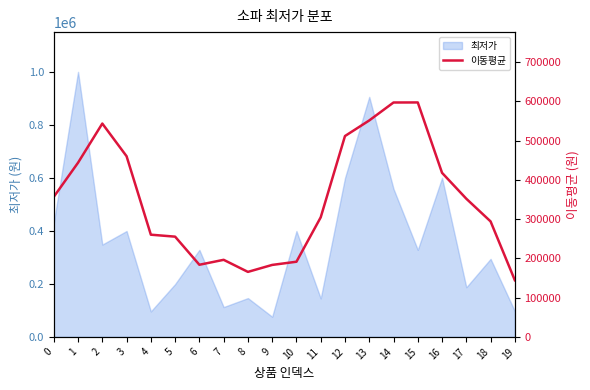

The value of 최저가 at 7 is 112400. True or false?

True